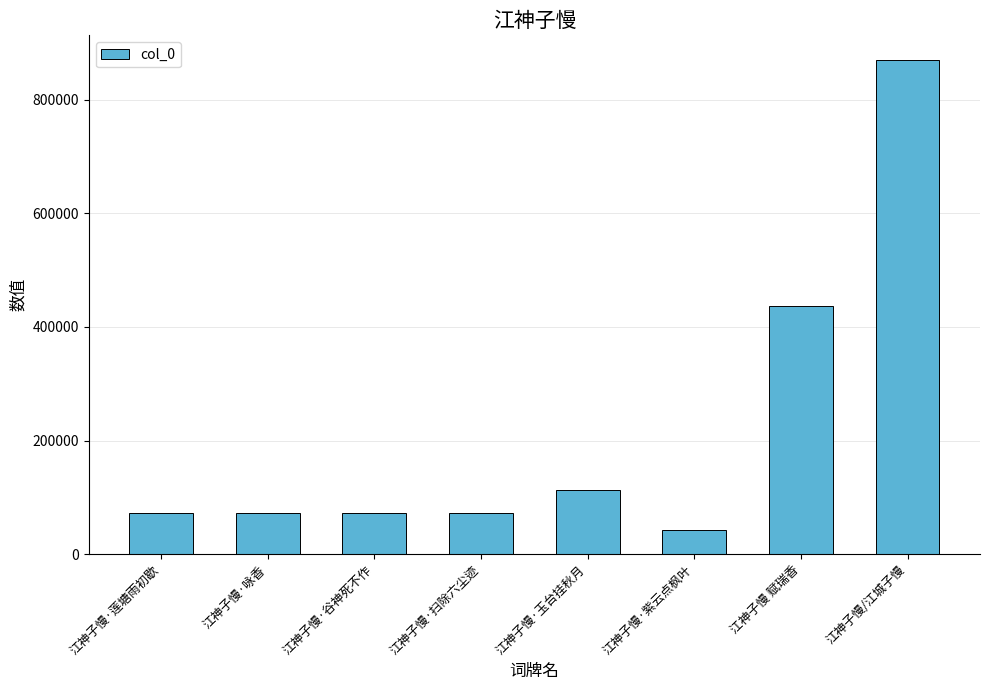

What value does the data have at 江神子慢·紫云点枫叶, to the nearest 100?

41700